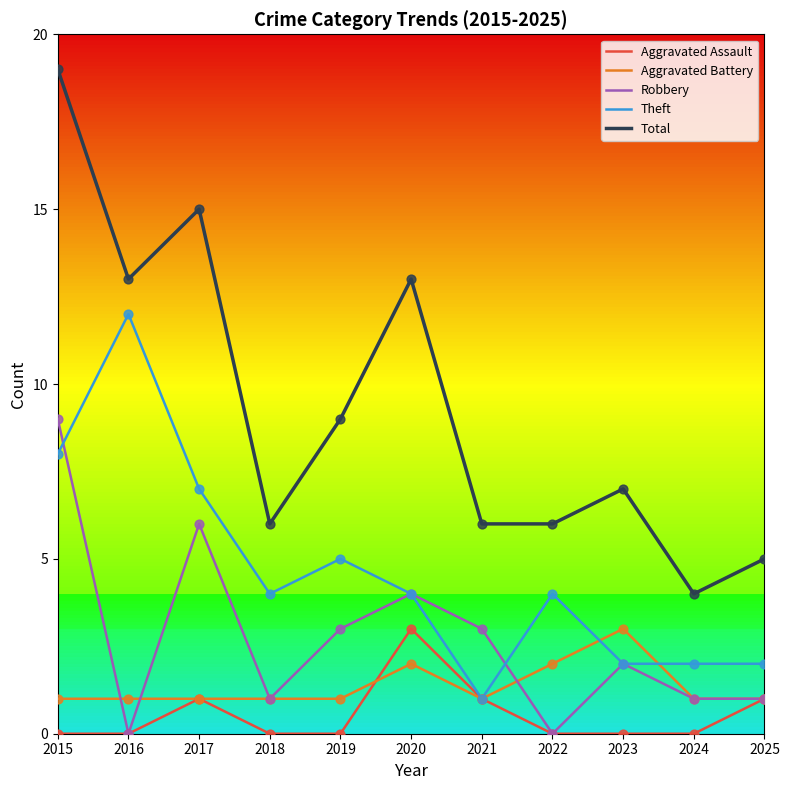

Which series reaches the maximum Y coordinate?

Total